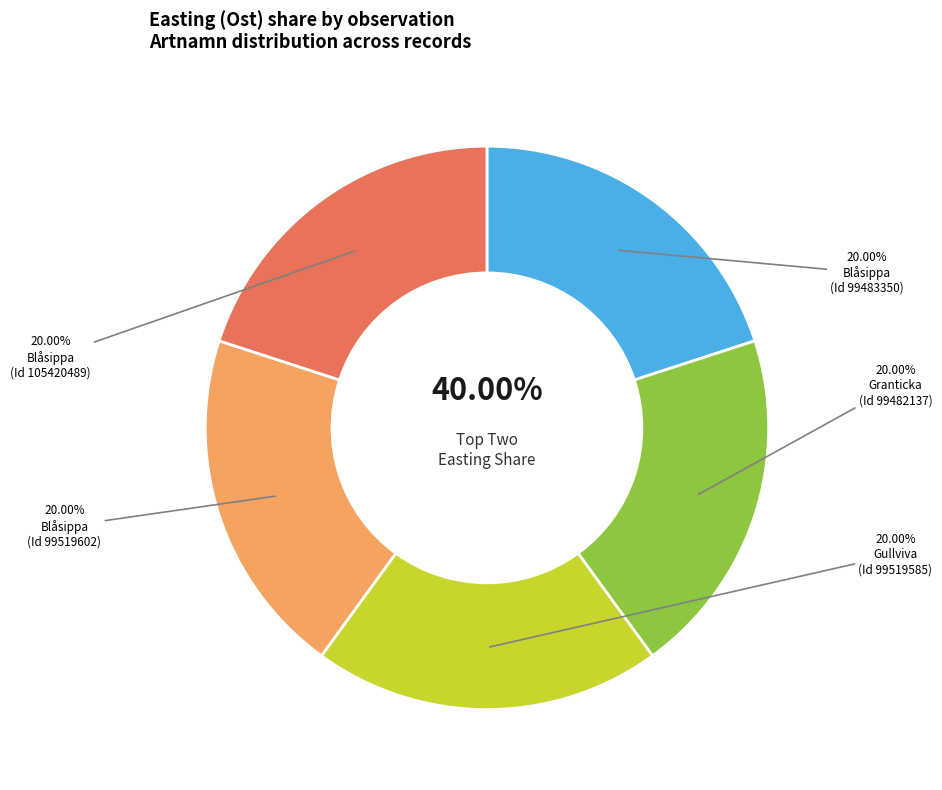

The Blåsippa (99519602) slice represents 30% of the pie. True or false?

False